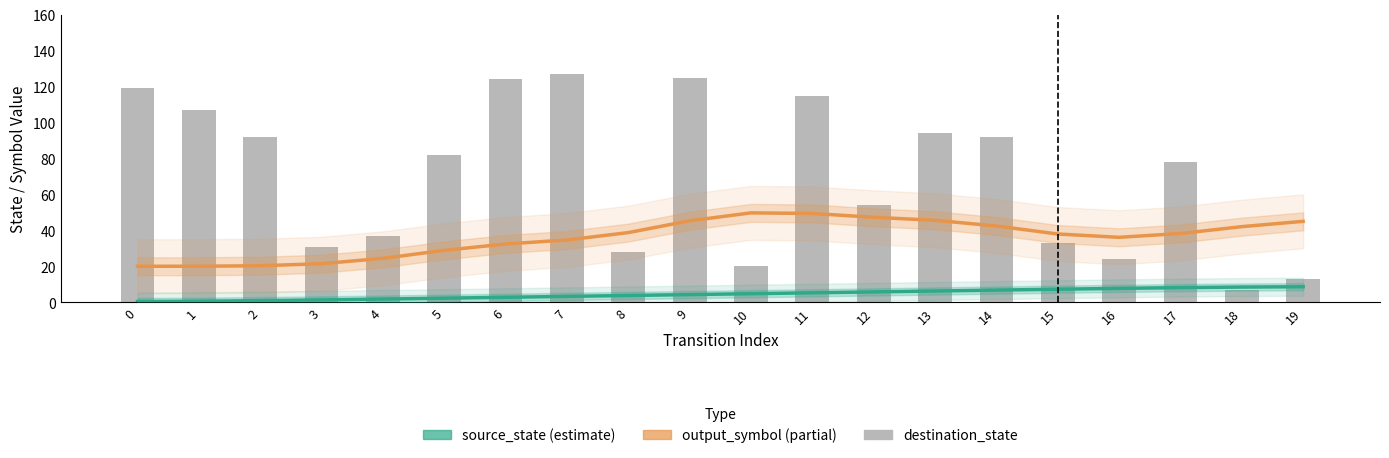

What is the difference between the source_state (estimate) values at 13 and 1?

5.7